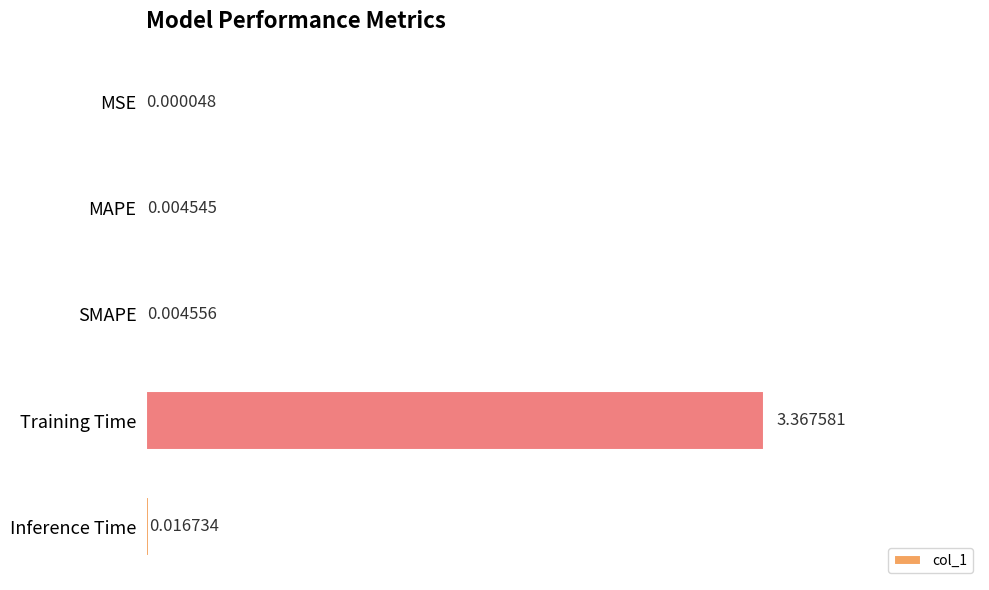

Where is the data nearest to the value 1?

Inference Time